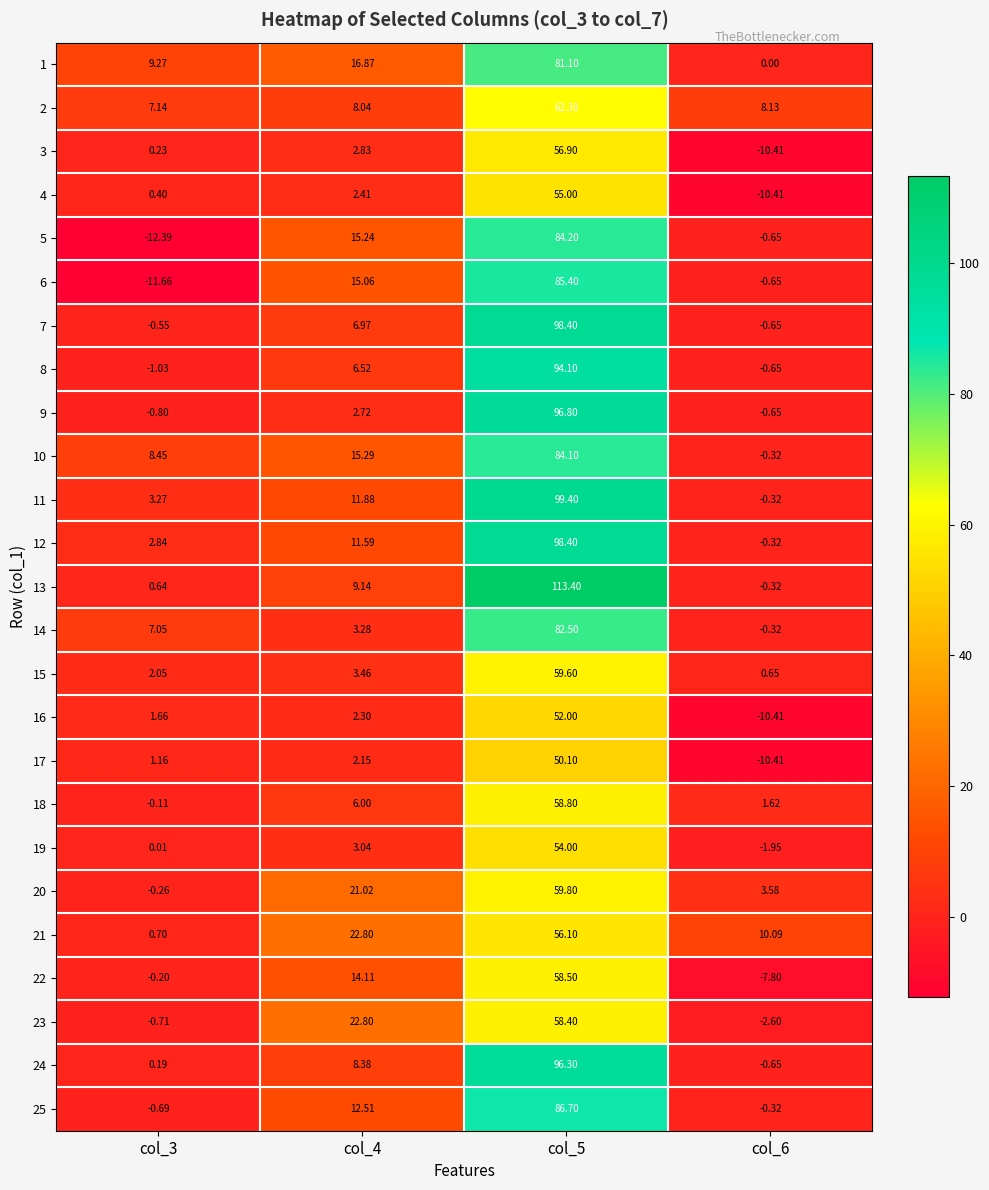

How many values in 17 are below zero?

1